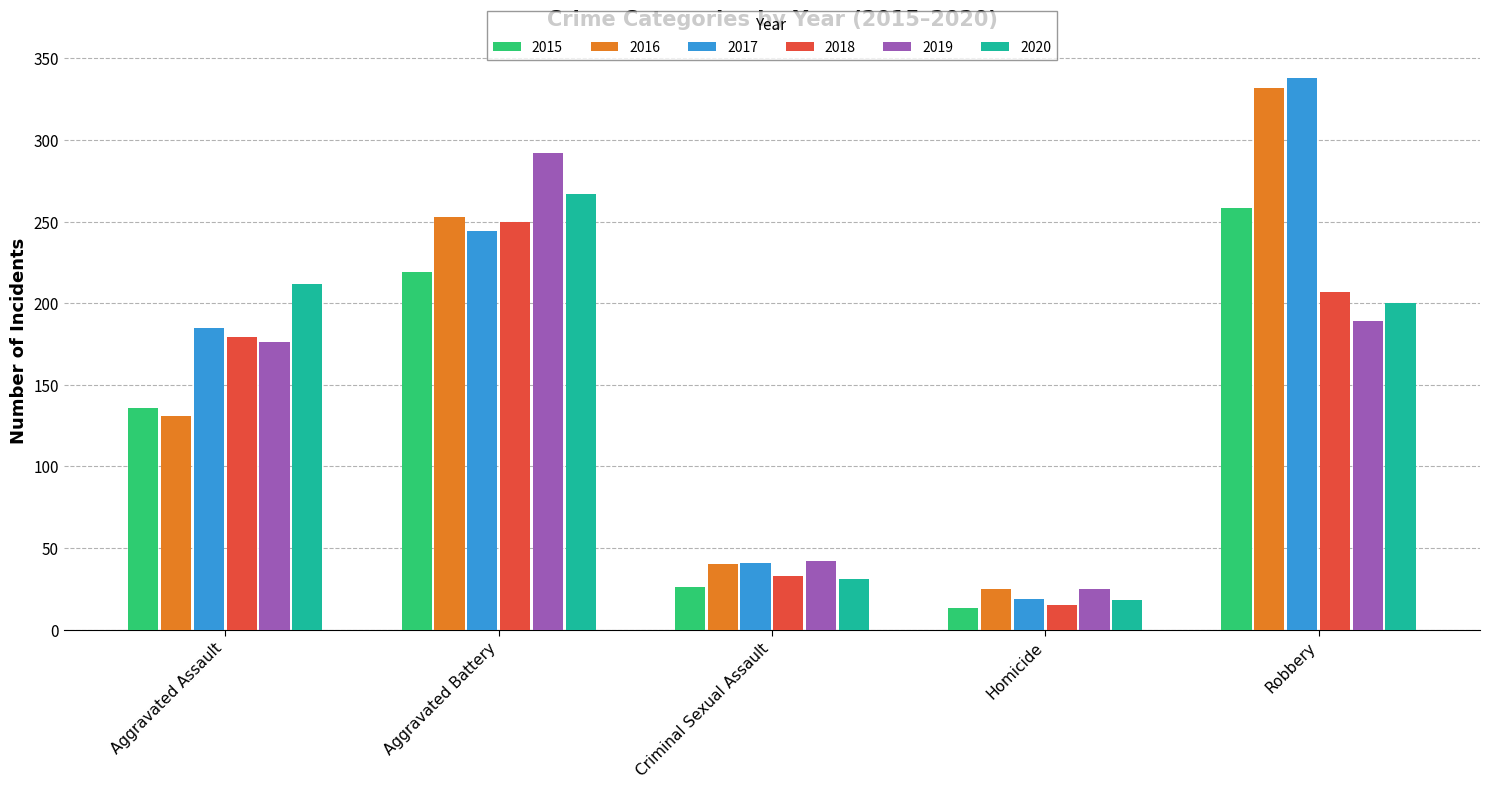

What position from the right is Criminal Sexual Assault?

3